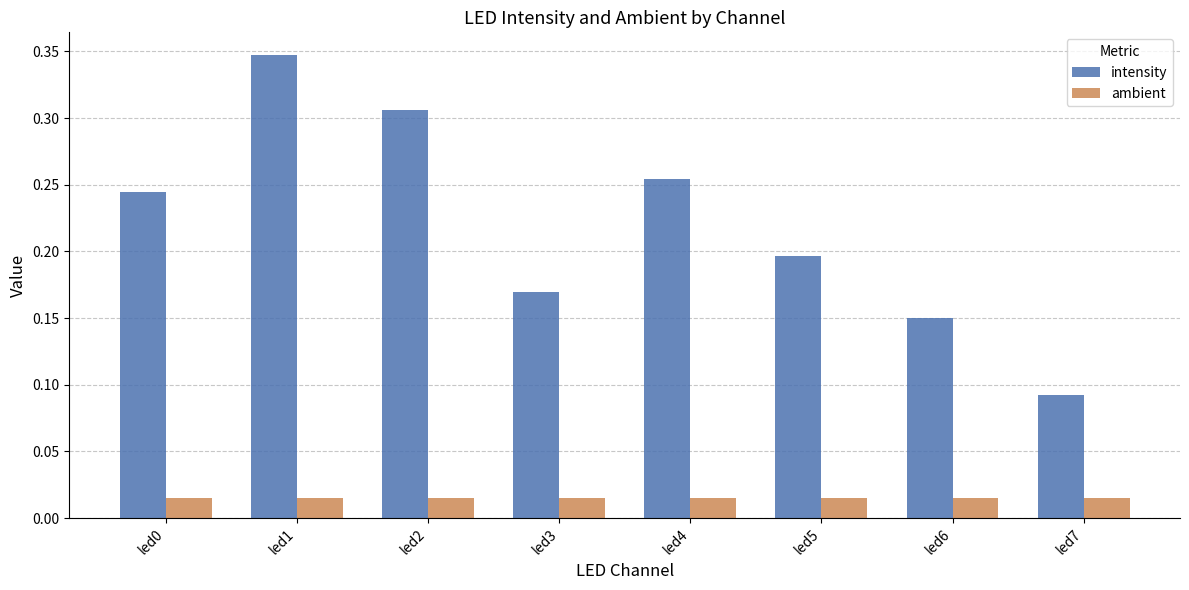

At which label is intensity closest to 0?

led7